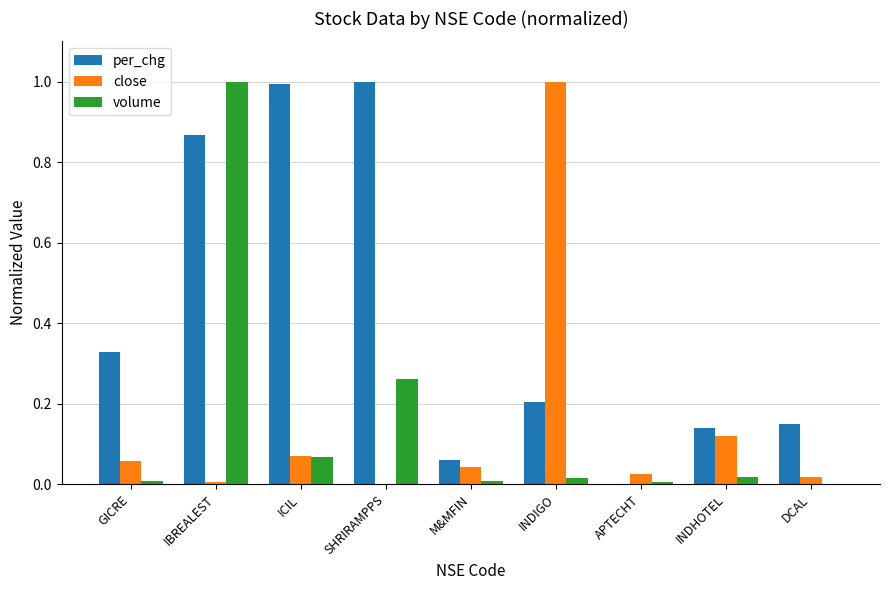

The value of per_chg at INDIGO is 0.1. True or false?

False